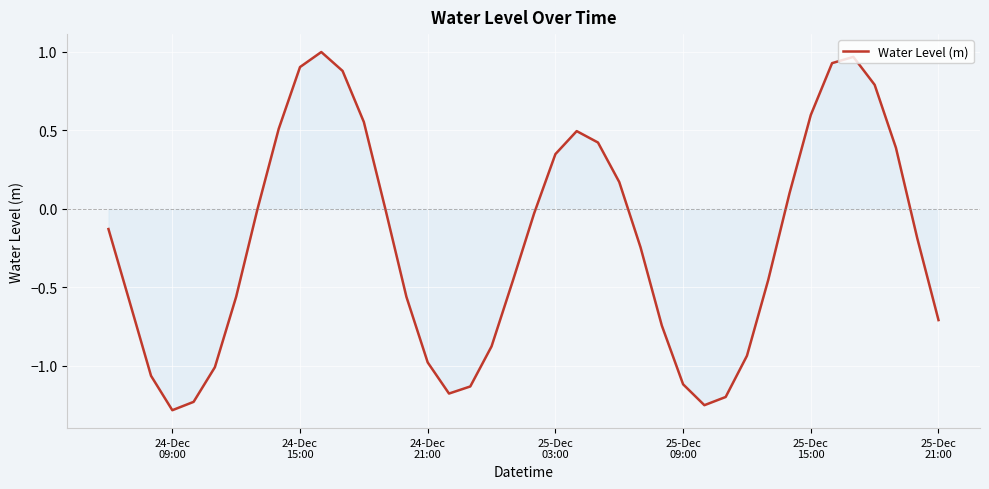

What is the sum of all values?

-8.8